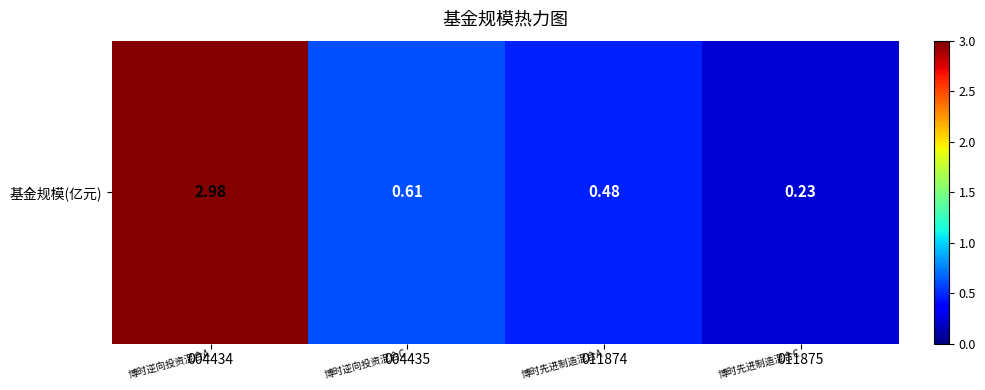

Which label corresponds to the largest value in the chart?

004434